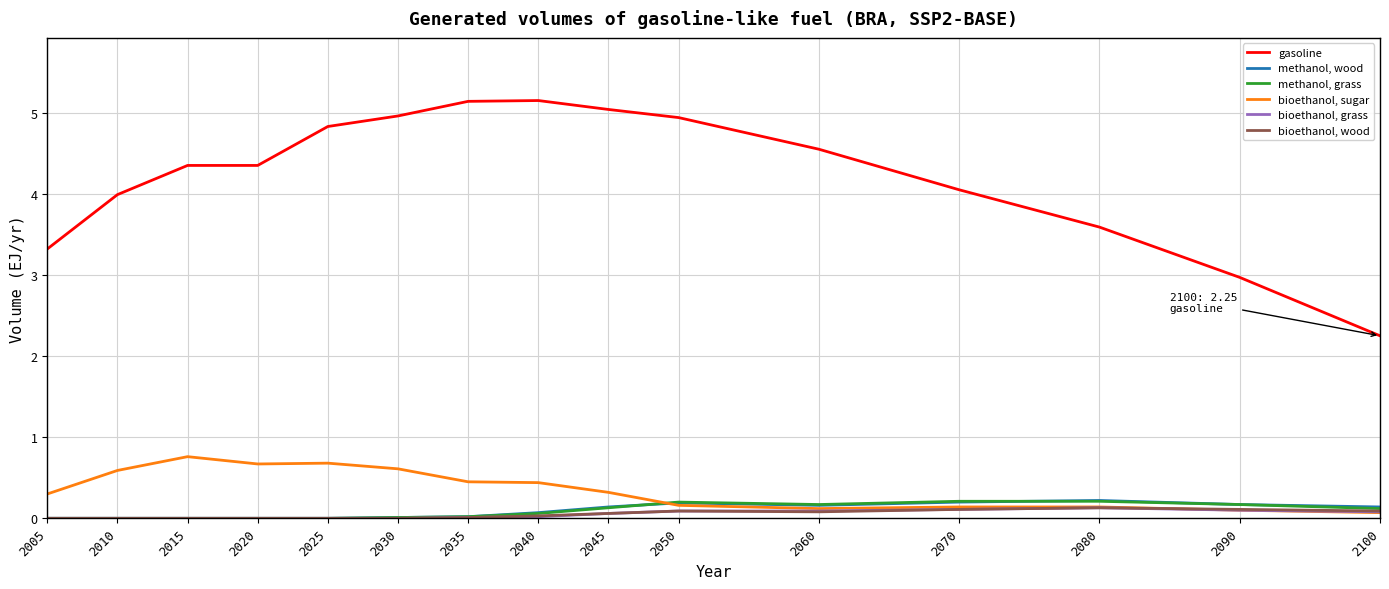

What is the difference between the bioethanol, sugar values at 2060 and 2040?

0.3